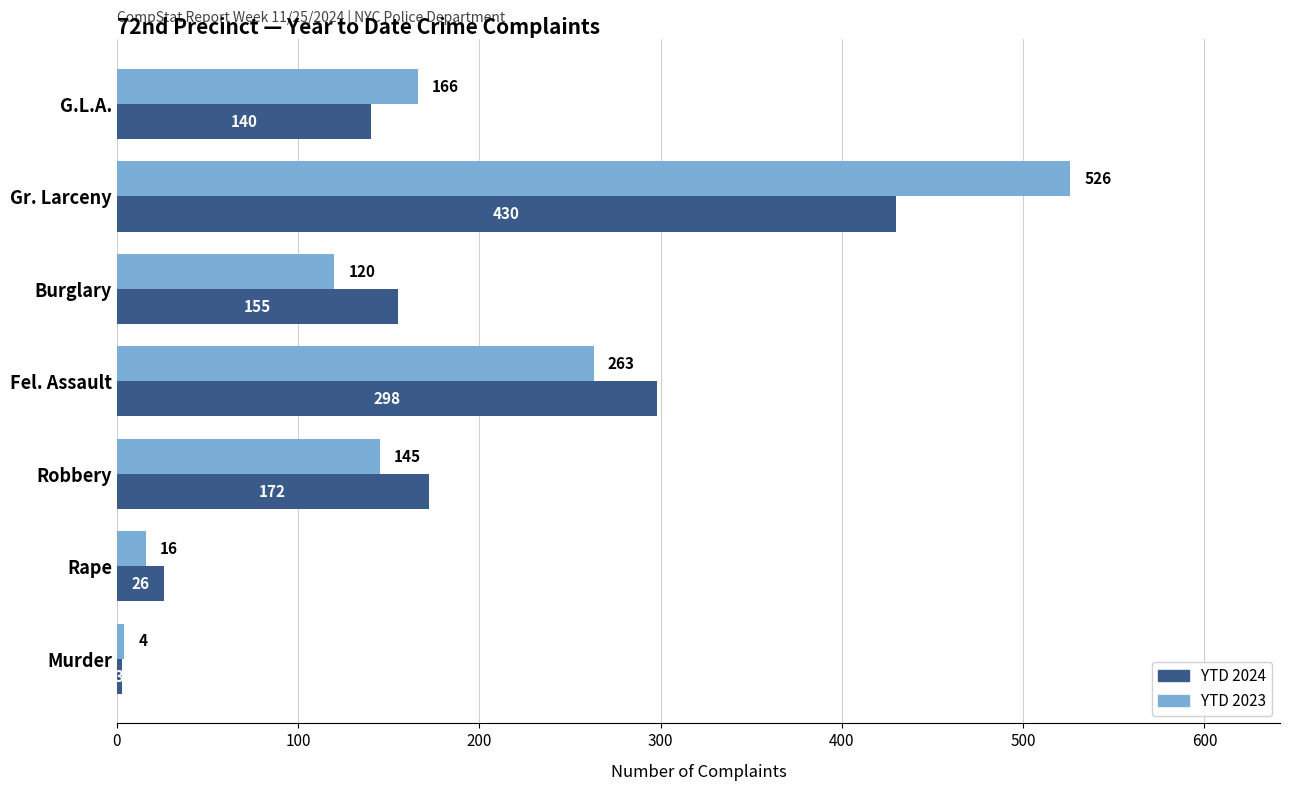

Rank the series by their average value, from highest to lowest.

YTD 2023, YTD 2024